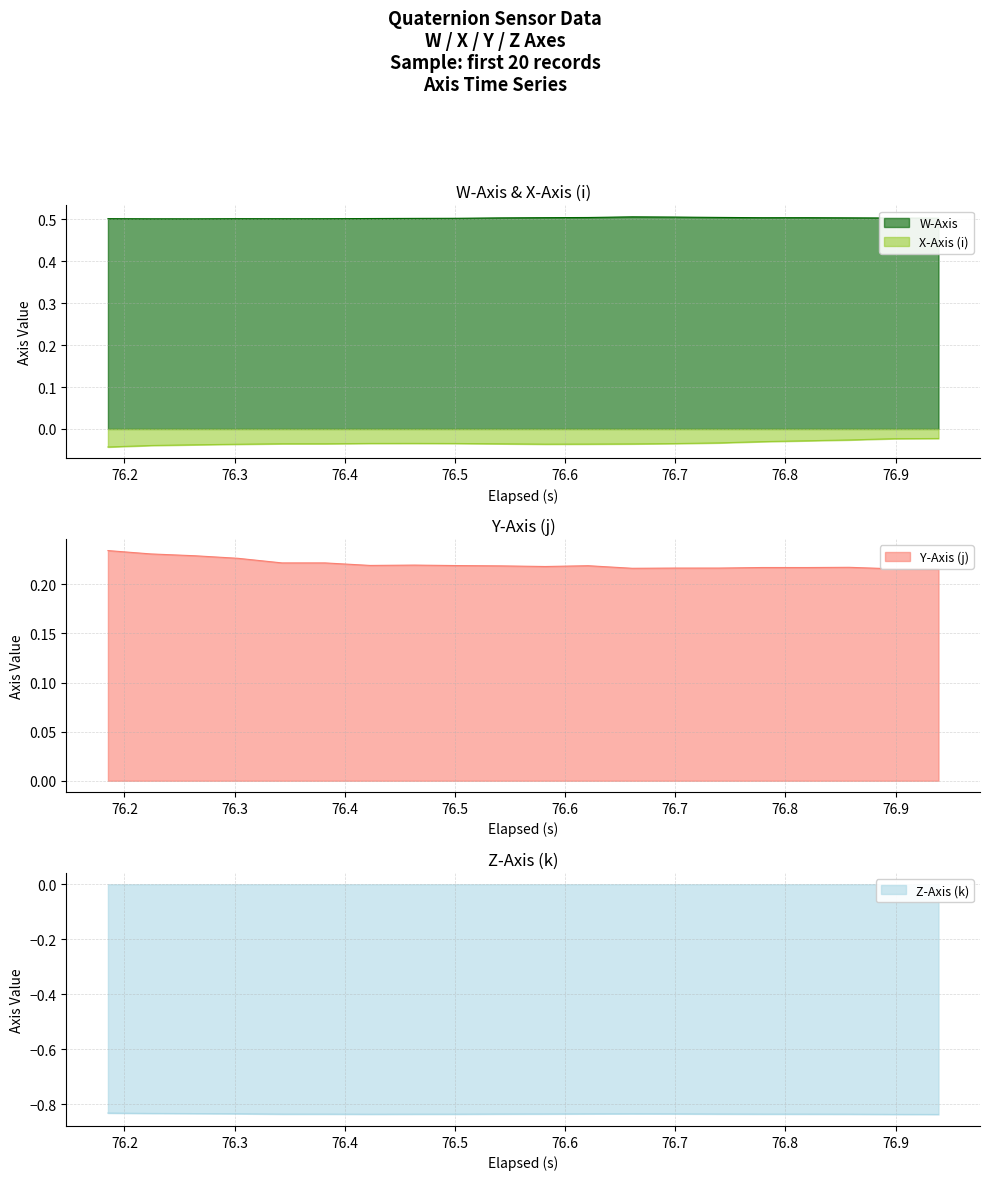

In Y-Axis (j), how many points are lower than both neighbors (excluding endpoints)?

4